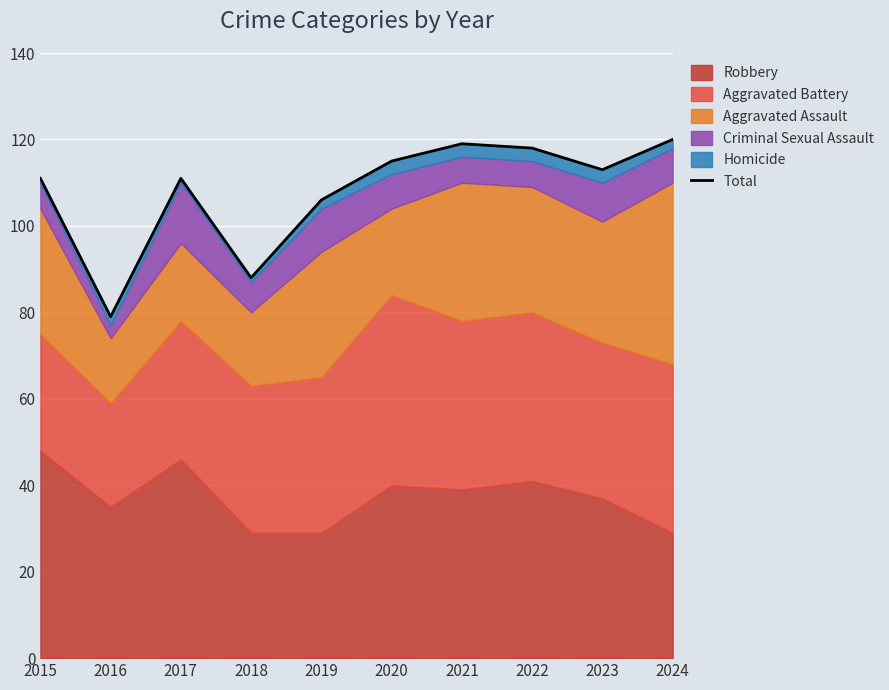

Which has a higher value, 2022 or 2019?

2022